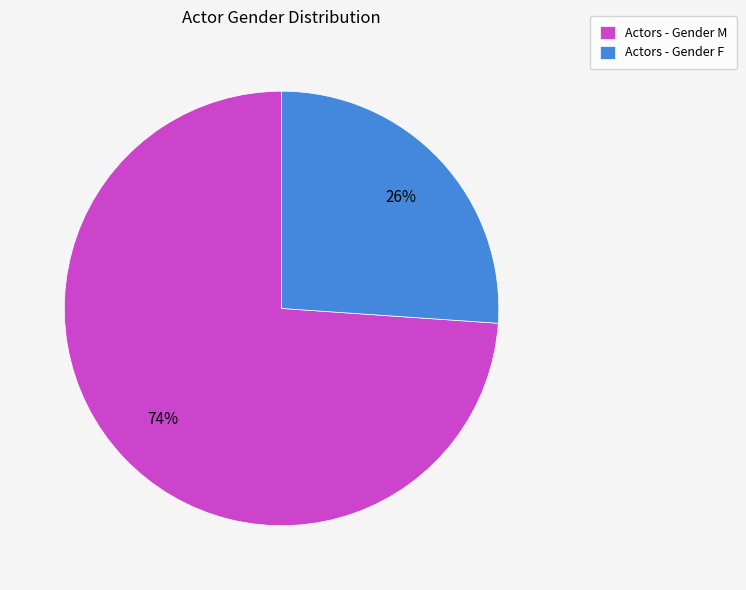

True or false: Actors - Gender M accounts for 74% of the total.

True